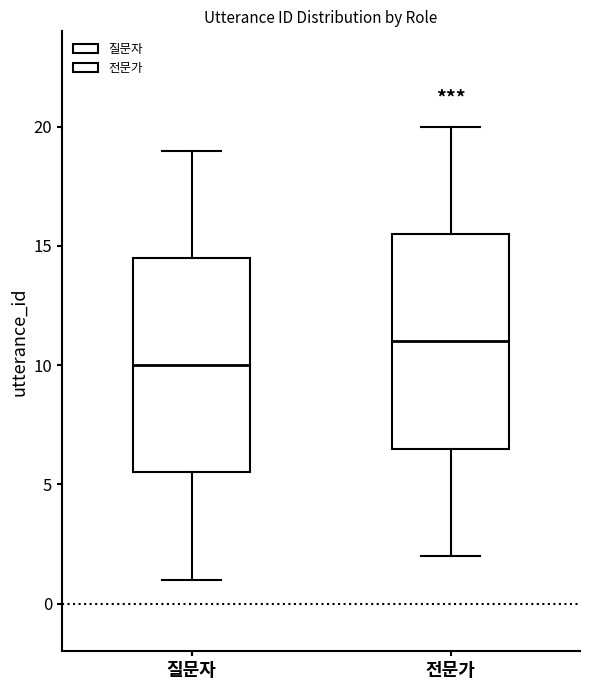

Which box's median line is the highest?

전문가